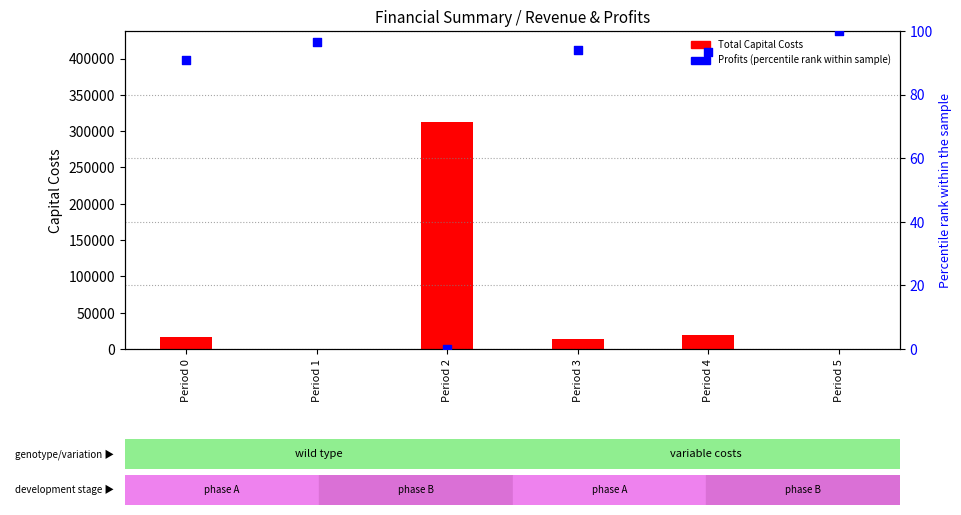

Which series contains the highest Y value?

Total Capital Costs